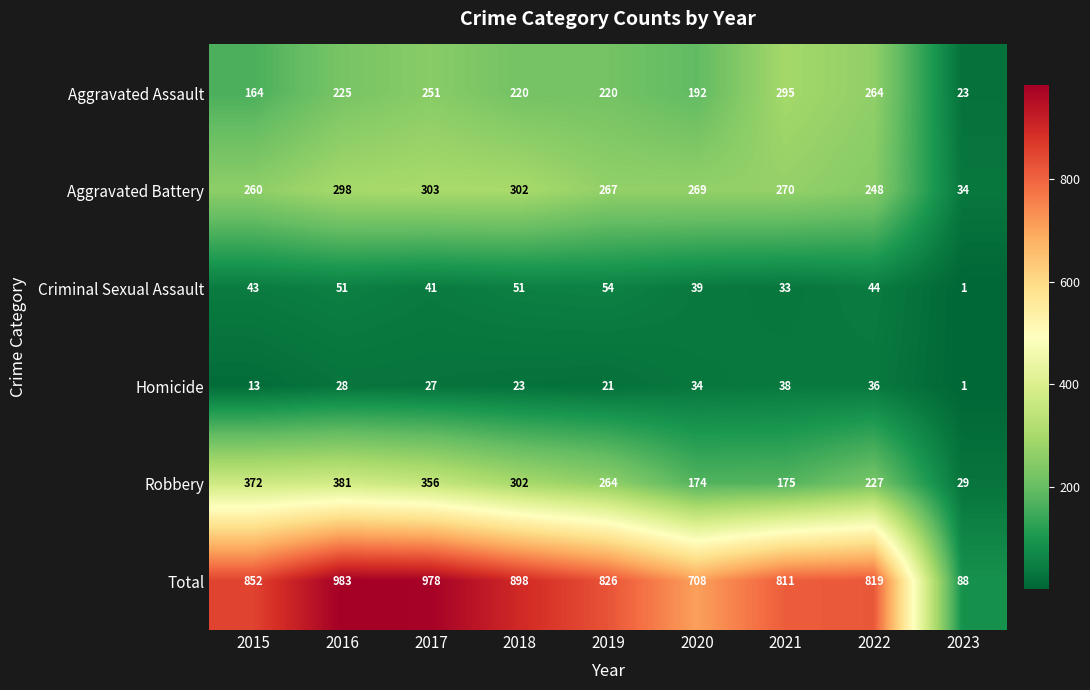

How many categories are shown in the chart?

9